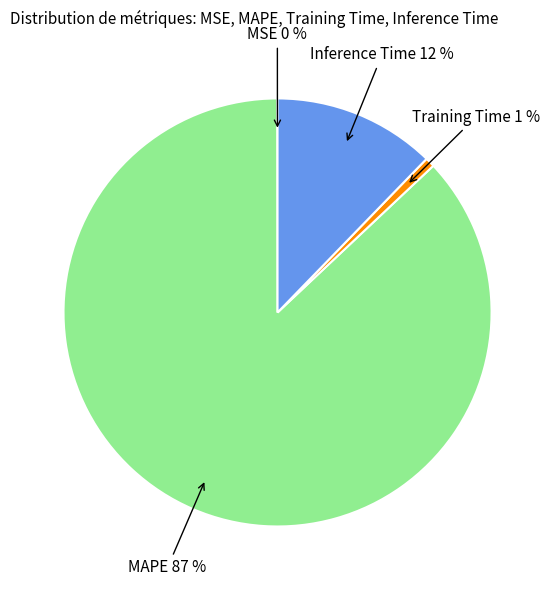

Which slice is the largest?

MAPE